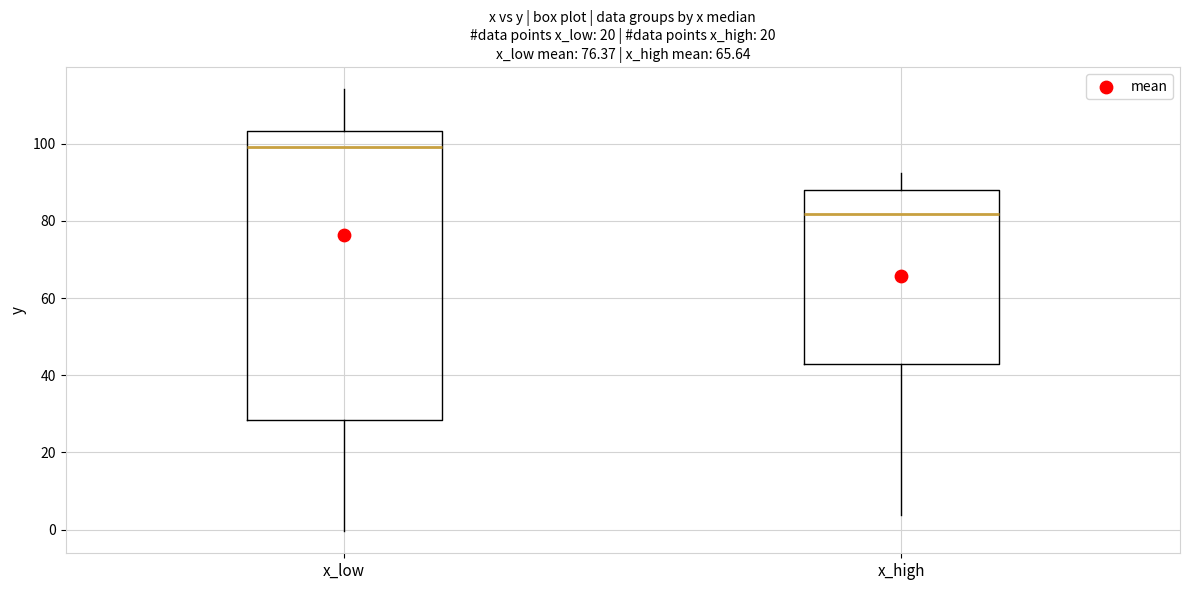

Reading left to right, read every box against the y-axis: the position of its median line, the range the box covers, and the ends of its whiskers. The values are not printed on the chart, so give them approximately, as read against the axis.

x_low: median 100, box 28 to 104, whiskers 0 to 114
x_high: median 82, box 42 to 88, whiskers 4 to 92